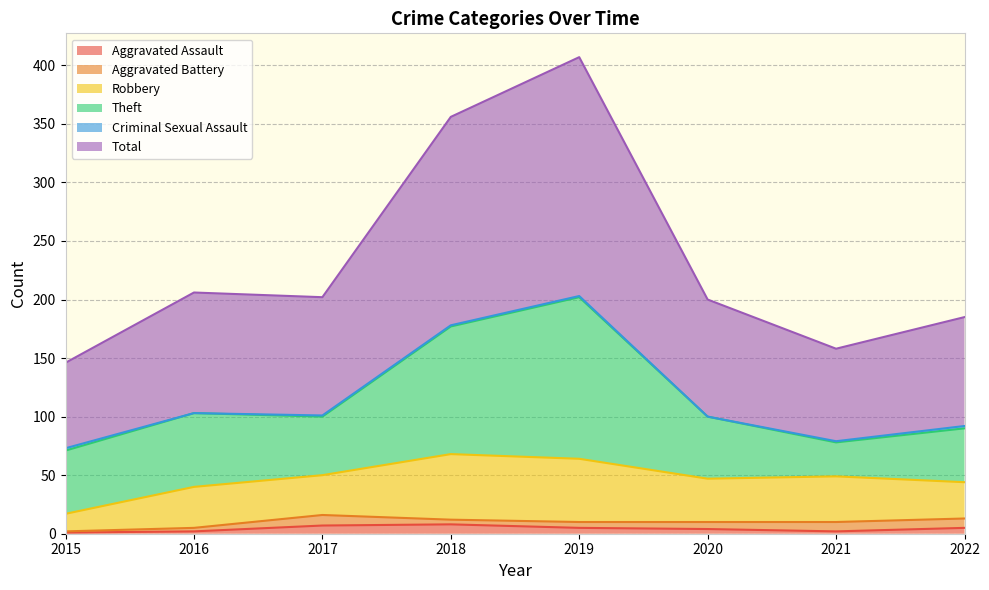

At 2016, list the series in order from smallest to largest.

Criminal Sexual Assault, Aggravated Assault, Aggravated Battery, Robbery, Theft, Total